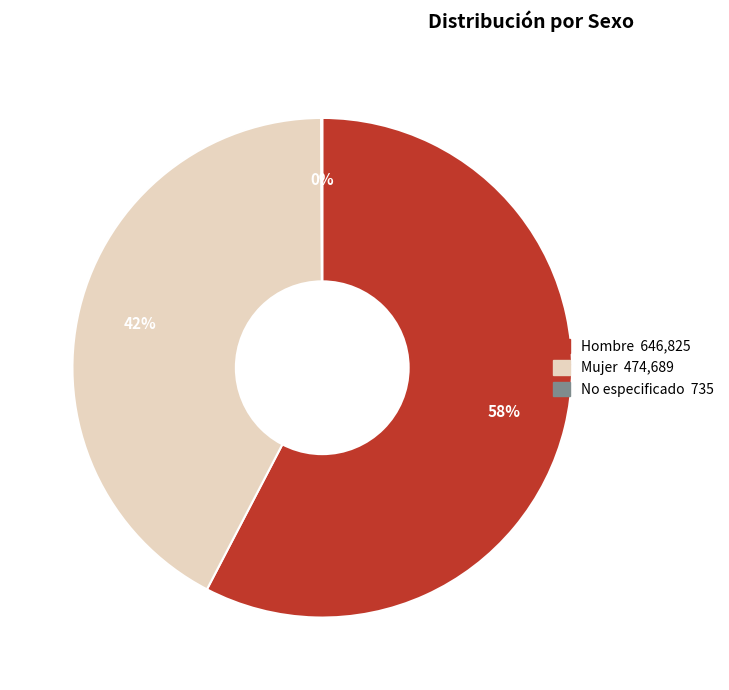

What percentage is the Mujer slice, to the nearest percent?

42%